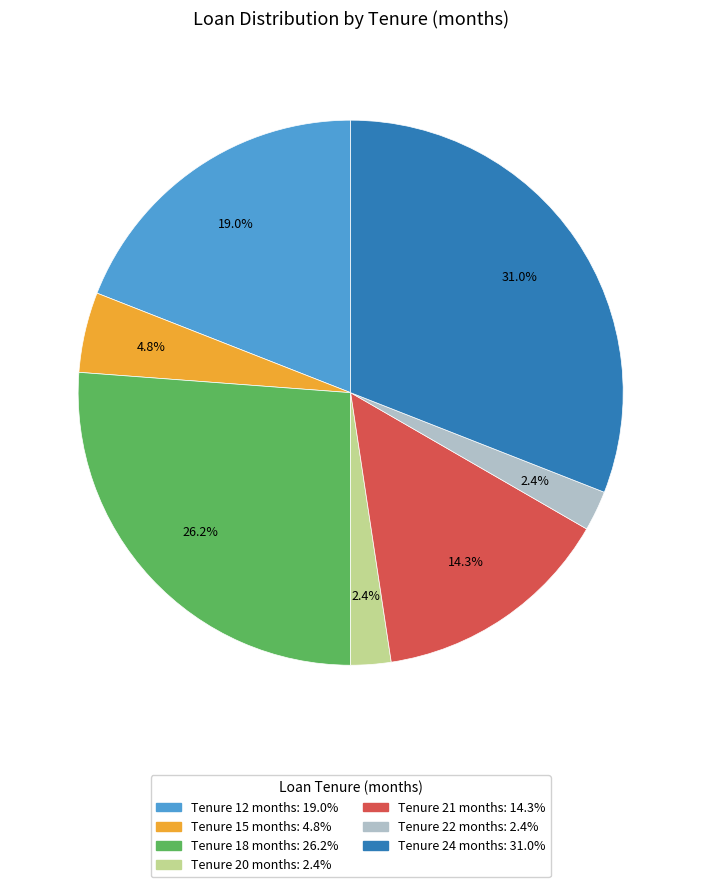

Is there a majority slice in this chart?

No